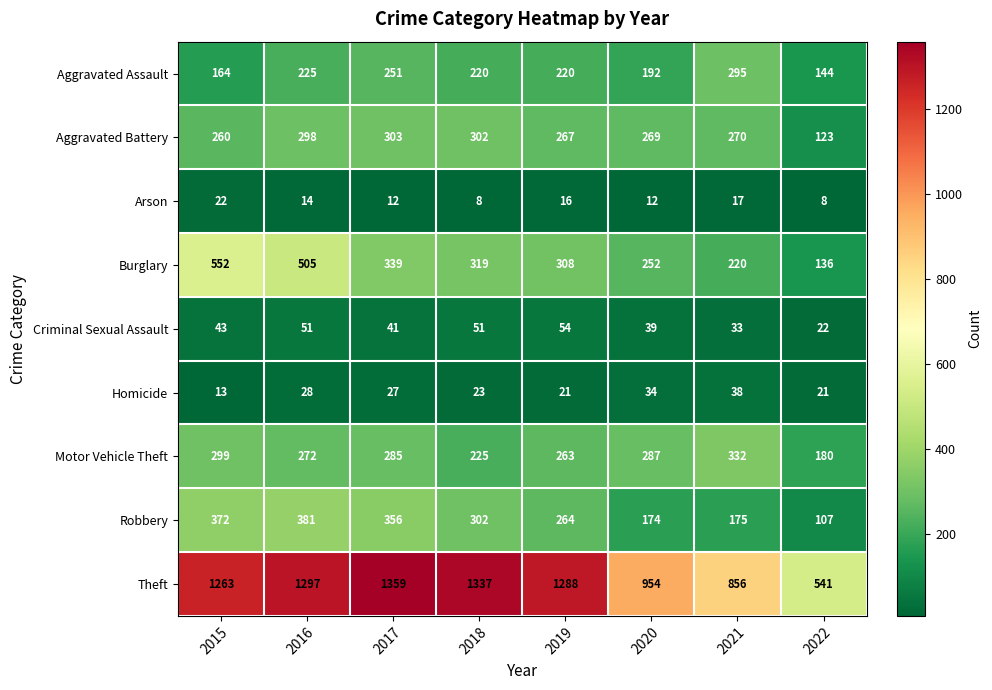

True or false: Criminal Sexual Assault has a value of 22 at 2022.

True